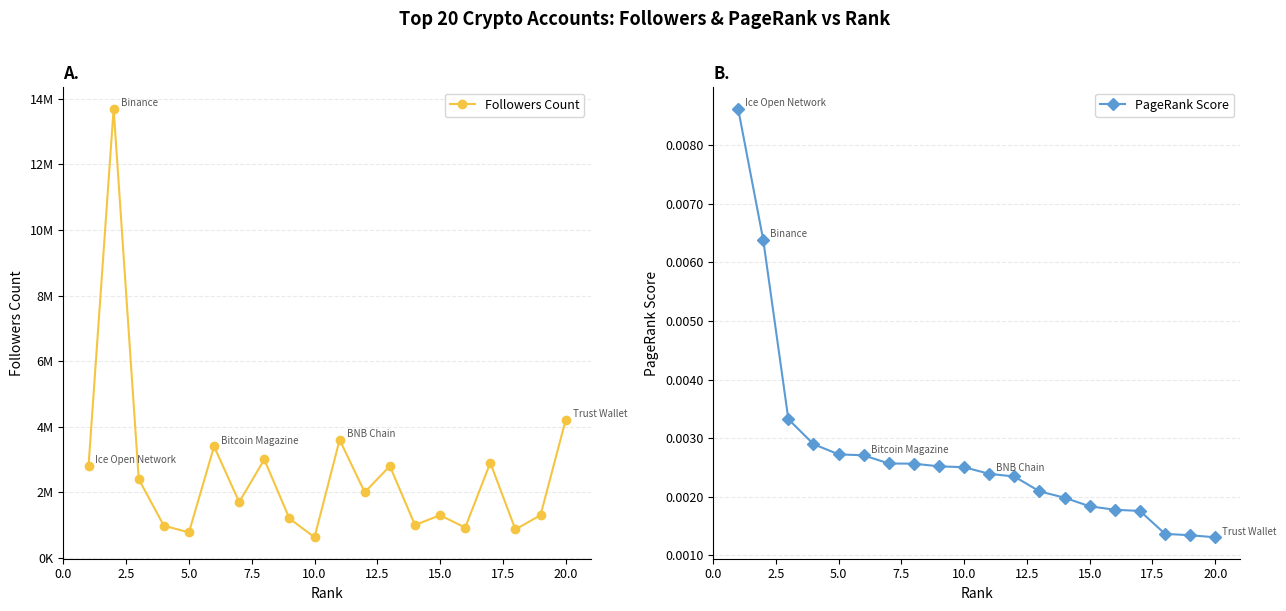

What is the difference between the maximum and second lowest values in the Followers Count series?

12924500.0